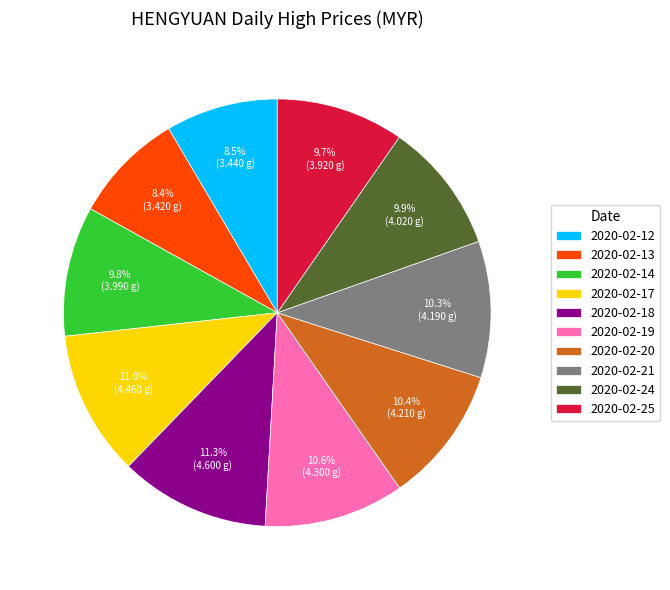

Does 2020-02-21 represent more than half of the total?

No